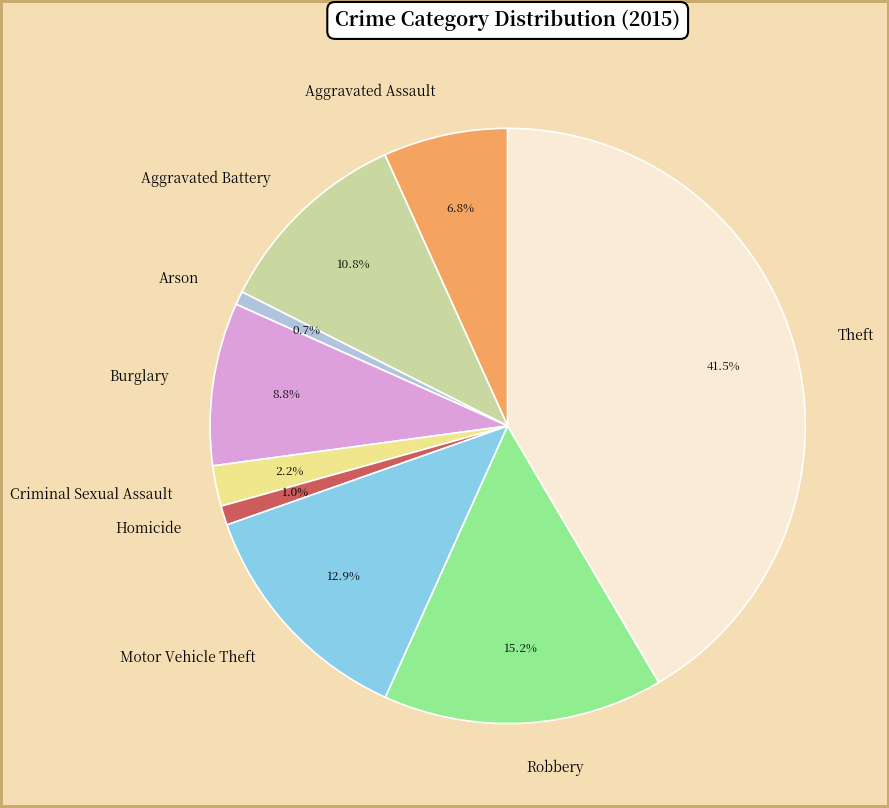

Is Aggravated Battery the majority of the pie?

No